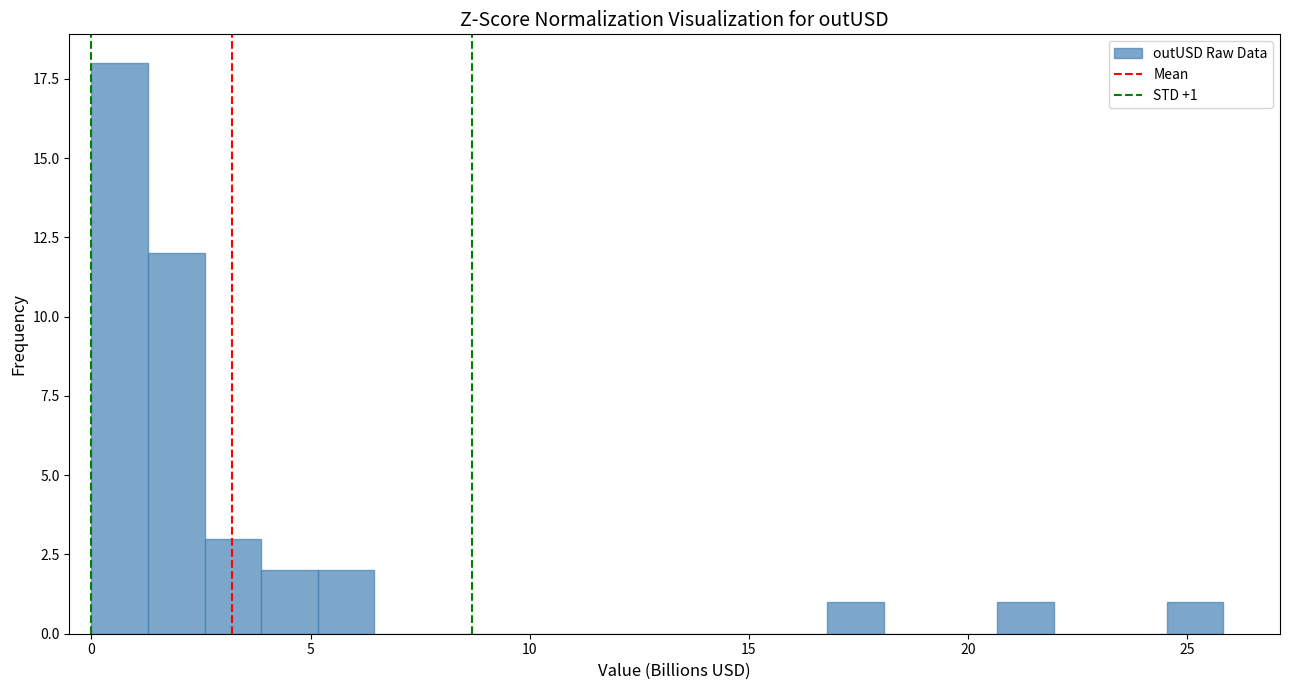

Around what value on the x-axis is the tallest bar? Give the approximate position of its centre, as read against the axis.

0.5